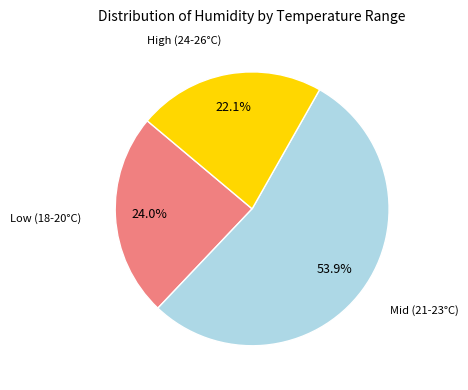

What portion of the pie excludes Low (18-20°C)?

76.0%